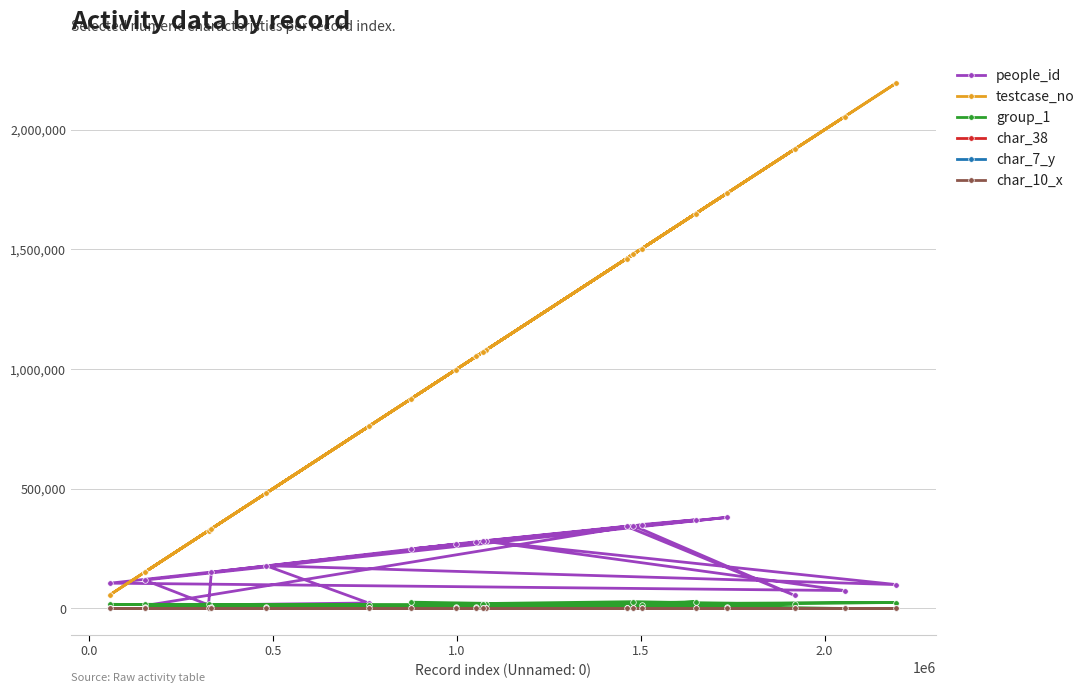

Which series has the largest range (max minus min)?

testcase_no